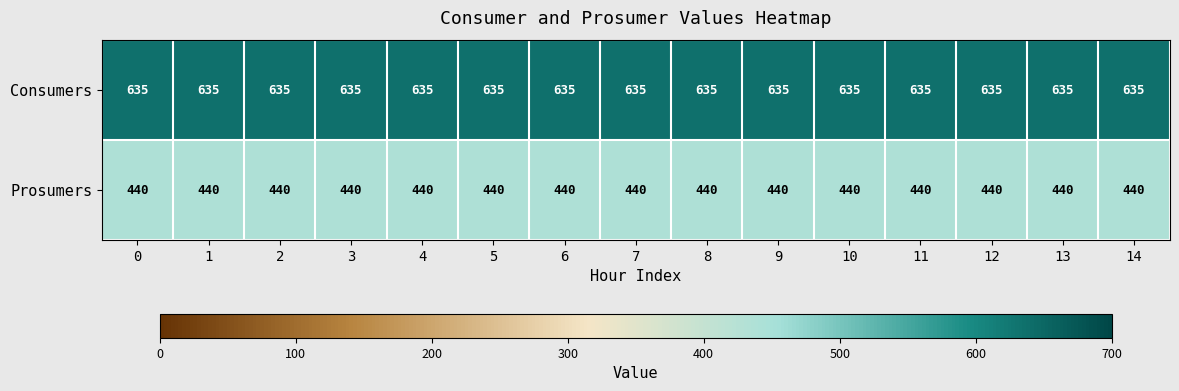

What is the spread (max minus min) of values at 12?

195